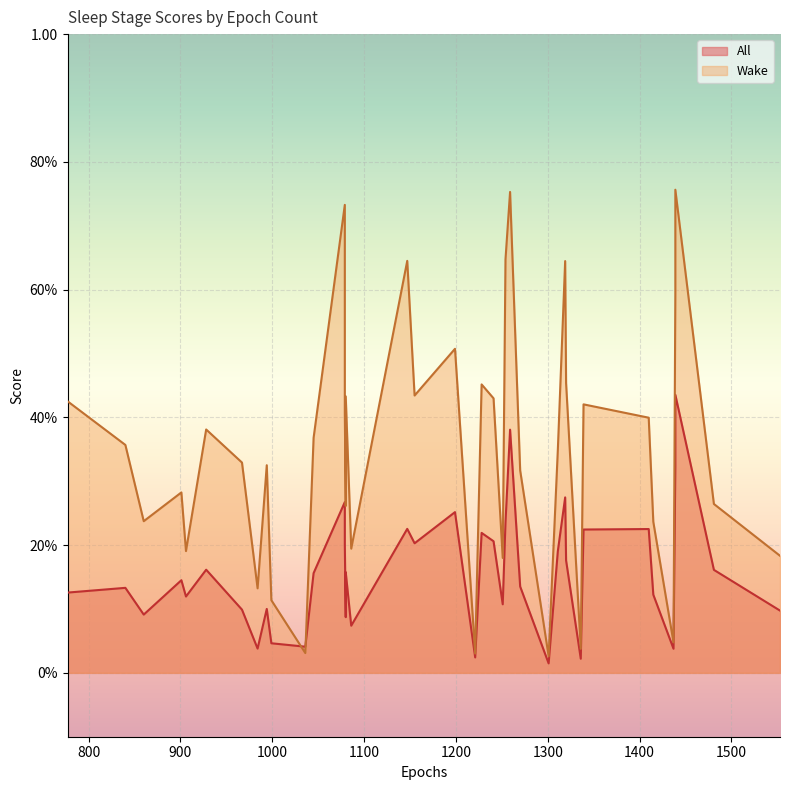

What is the sum of all All values?

6.3